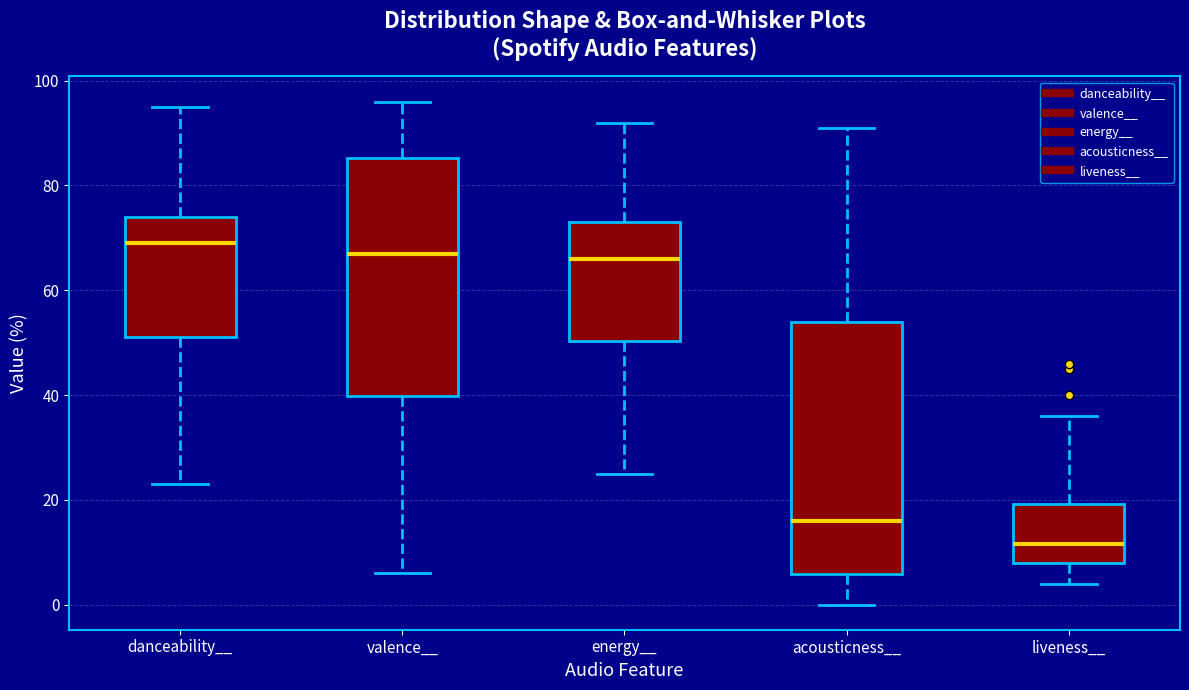

Comparing the boxes themselves (not the whiskers), which one is the tallest?

acousticness__